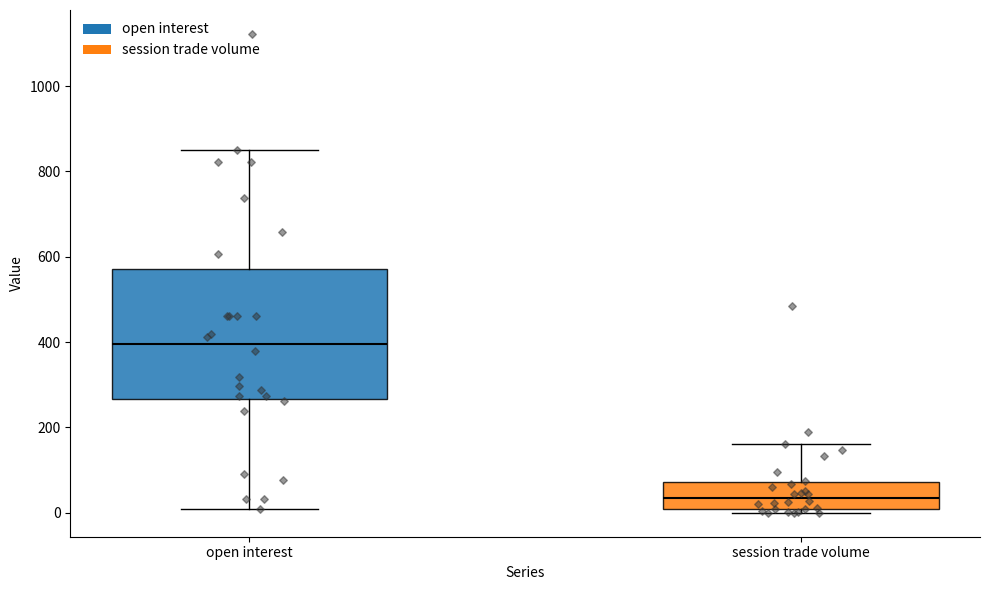

Reading left to right, transcribe this box plot: for each box, give where its median line is, the range the box spans, and where its two whiskers end, as read against the y-axis. The values are not printed on the chart, so give them approximately, as read against the axis.

open interest: median 400, box 260 to 580, whiskers 20 to 860
session trade volume: median 40, box 20 to 80, whiskers 0 to 160